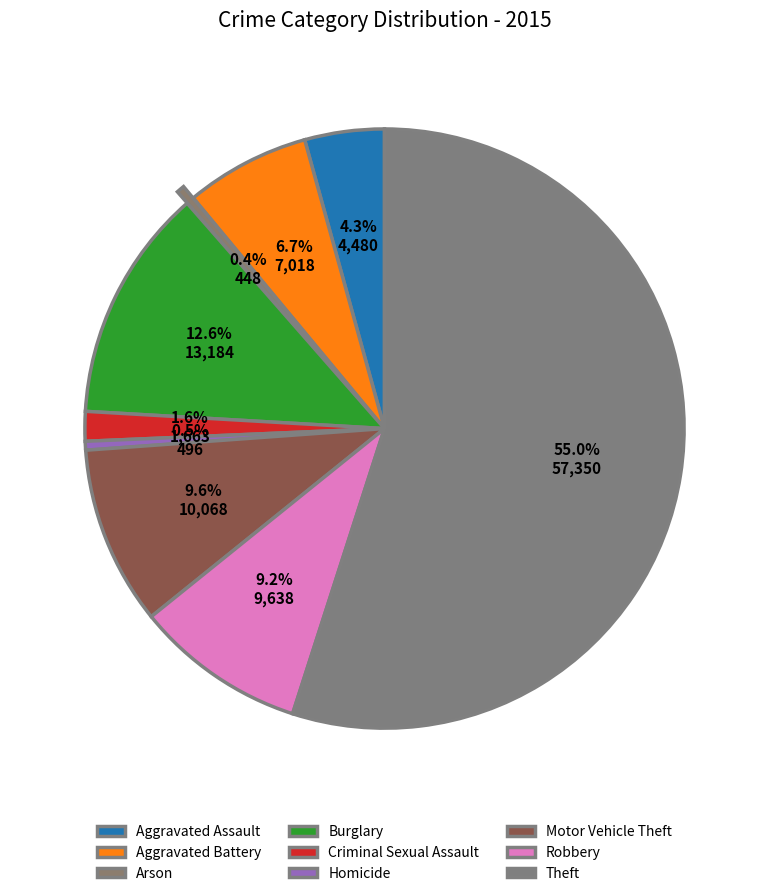

Which slice represents more than half of the pie?

Theft